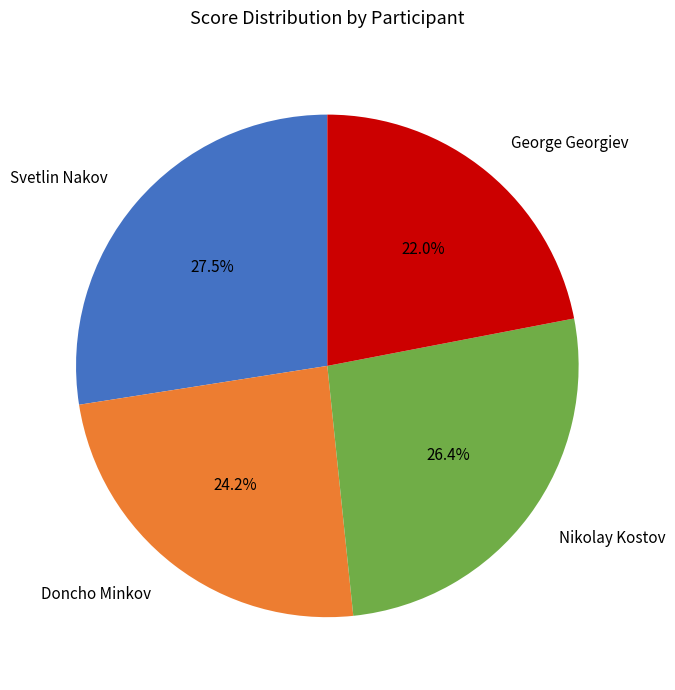

What percentage is NOT represented by Nikolay Kostov?

73.6%